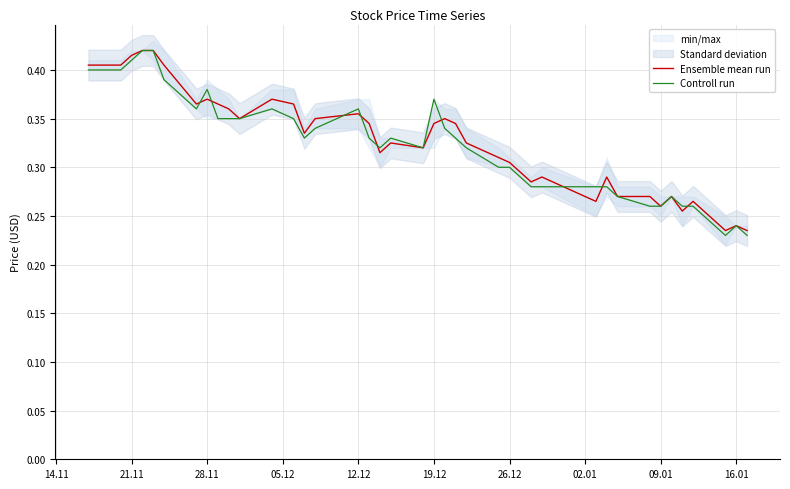

Reading right to left, extract all data points from this chart.

Ensemble mean run: 0.2	0.2	0.2	0.3	0.3	0.3	0.3	0.3	0.3	0.3	0.3	0.3	0.3	0.3	0.3	0.3	0.3	0.3	0.3	0.3	0.3	0.3	0.3	0.3	0.4	0.3	0.3	0.4	0.4	0.3	0.4	0.4	0.4	0.4	0.4	0.4	0.4	0.4	0.4	0.4
Controll run: 0.2	0.2	0.2	0.3	0.3	0.3	0.3	0.3	0.3	0.3	0.3	0.3	0.3	0.3	0.3	0.3	0.3	0.3	0.3	0.4	0.3	0.3	0.3	0.3	0.4	0.3	0.3	0.3	0.4	0.3	0.3	0.3	0.4	0.4	0.4	0.4	0.4	0.4	0.4	0.4